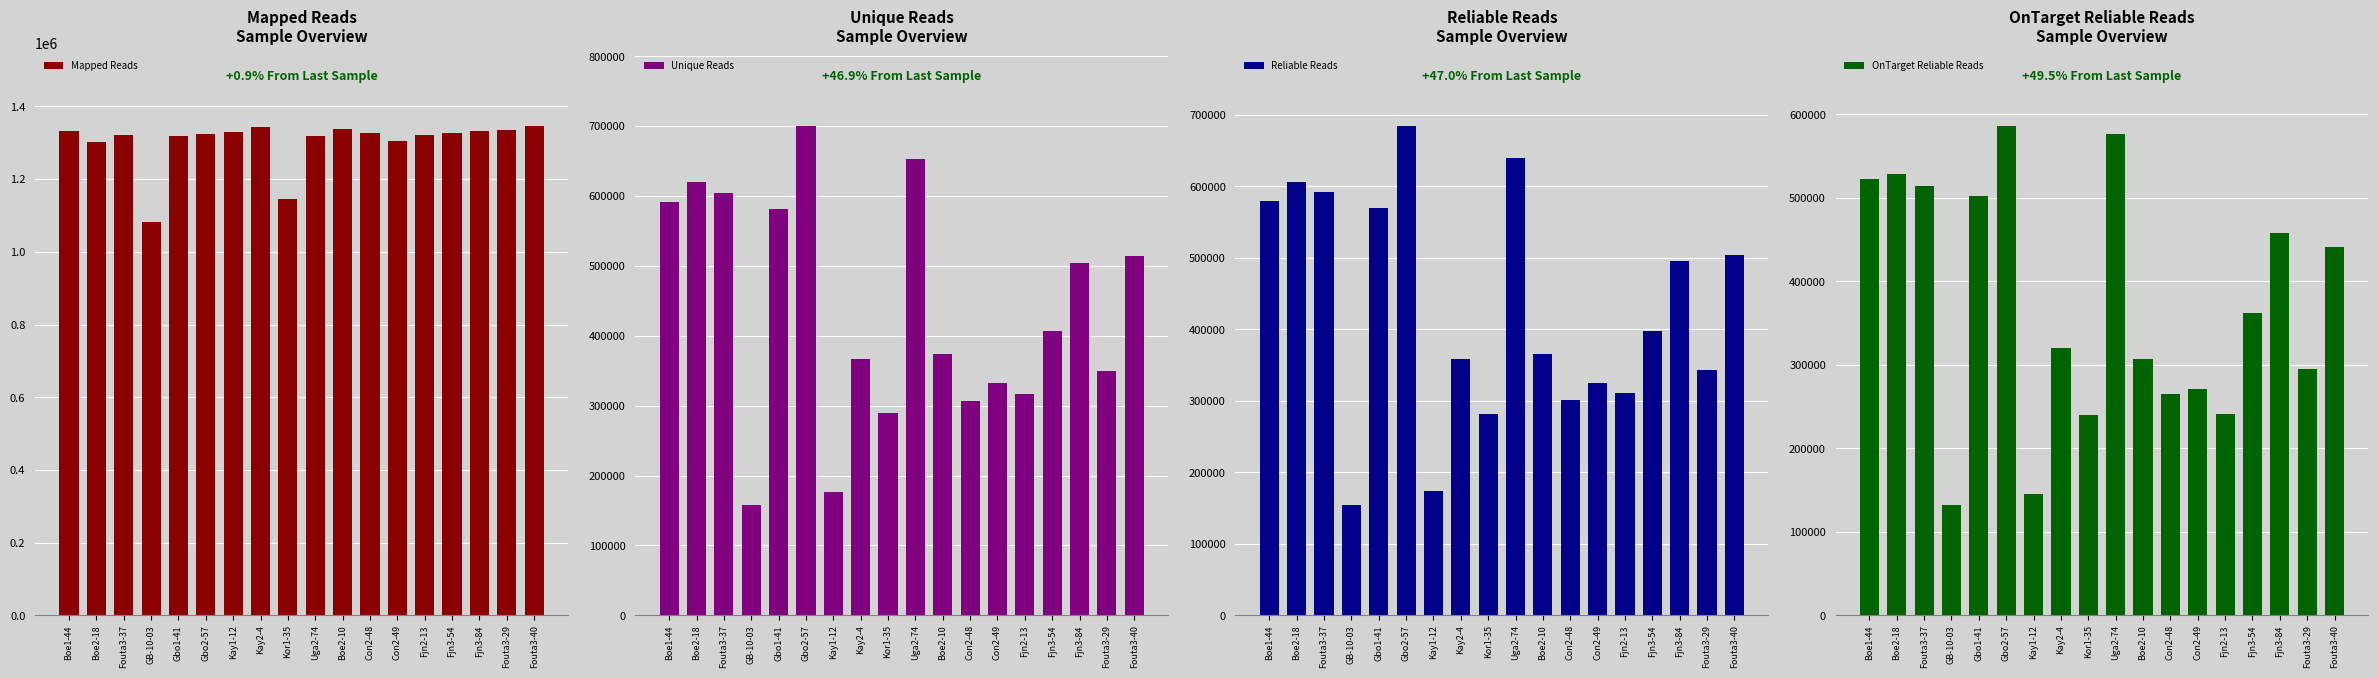

What is the average value of the Unique Reads series?

436015